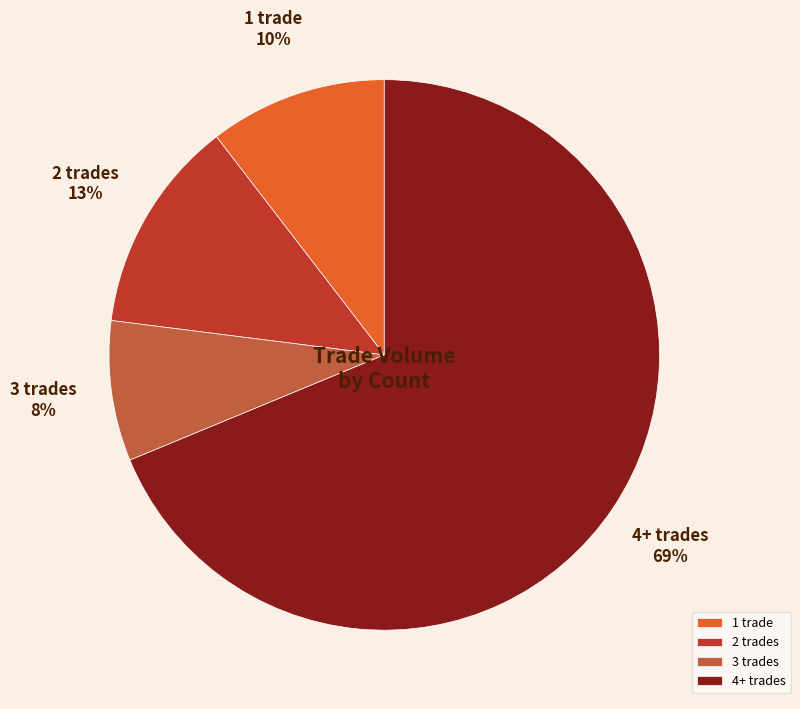

To the nearest percent, what portion does 2 trades represent?

13%